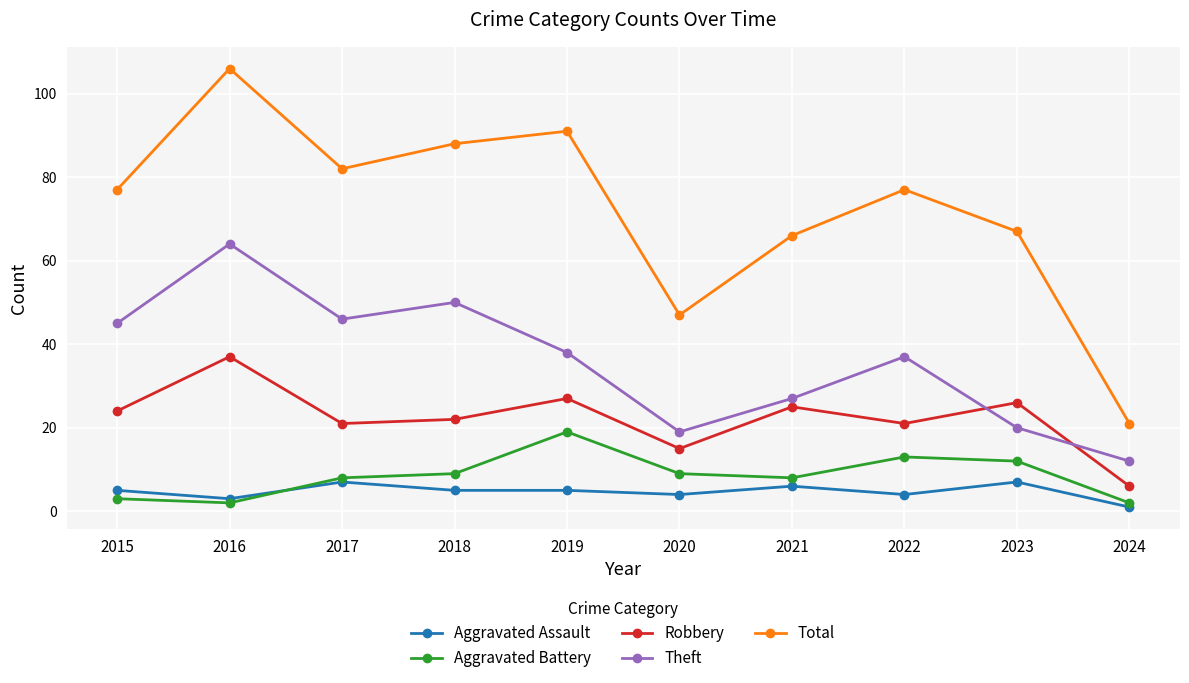

What is the total value across all series at 2016?

212